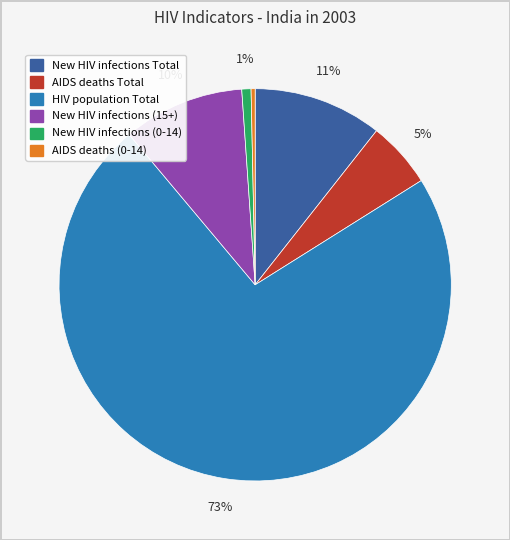

To the nearest percent, what is the combined percentage of New HIV infections Total and New HIV infections (15+)?

21%